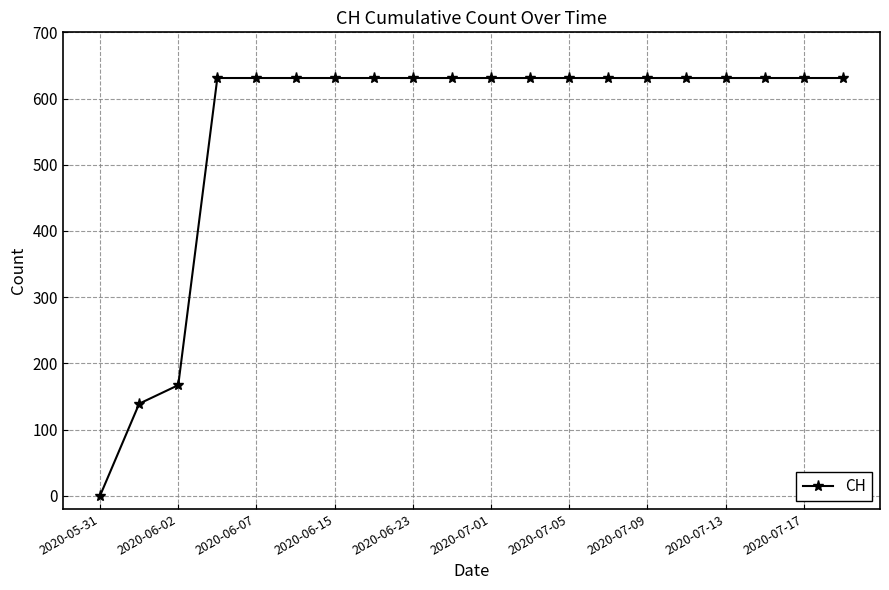

What is the value of the 11th point from the left?

631